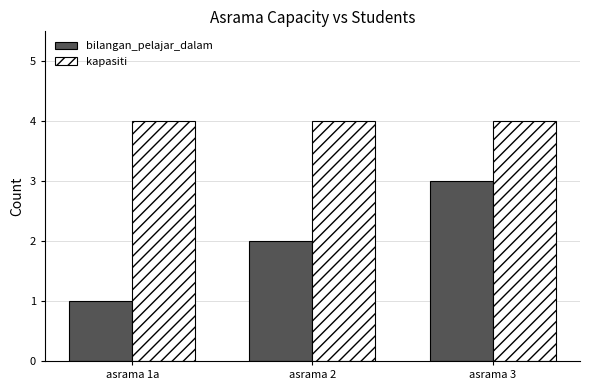

At which label is bilangan_pelajar_dalam closest to 2?

asrama 2